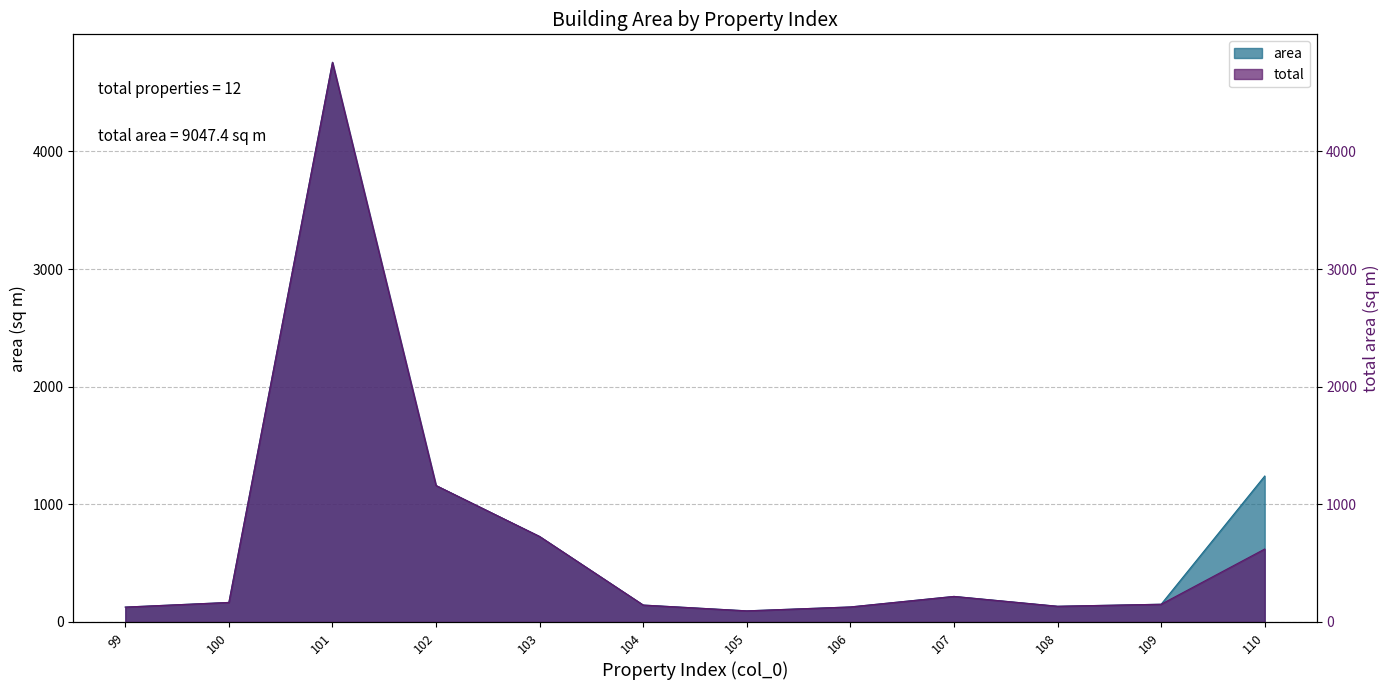

List the labels in order of total value, smallest first.

105, 99, 106, 108, 104, 109, 100, 107, 110, 103, 102, 101